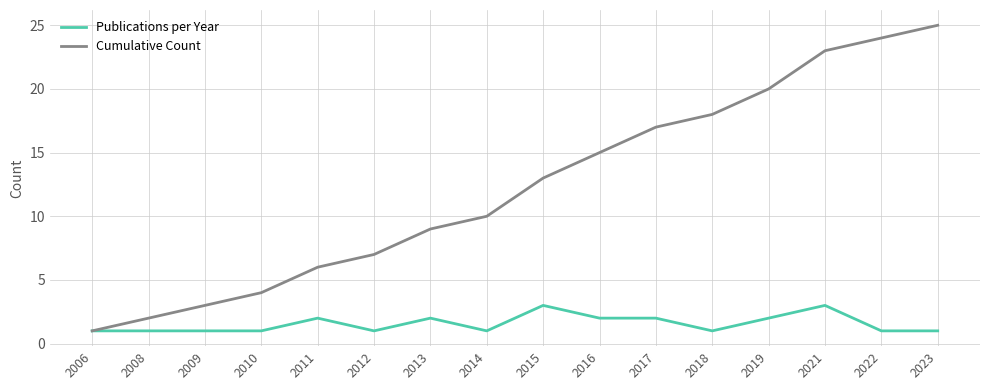

Is it true that Publications per Year equals 5 at 2021?

False